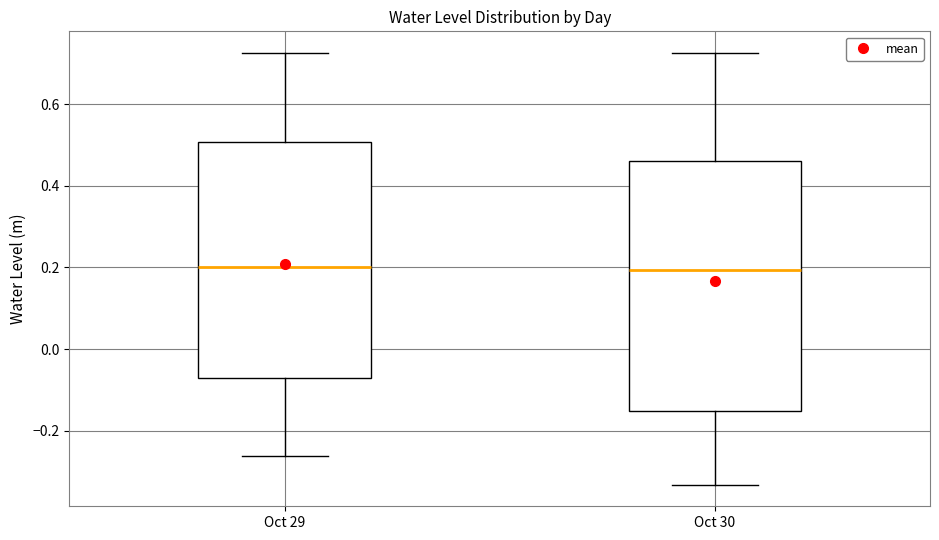

Comparing the boxes themselves (not the whiskers), which one is the tallest?

Oct 30